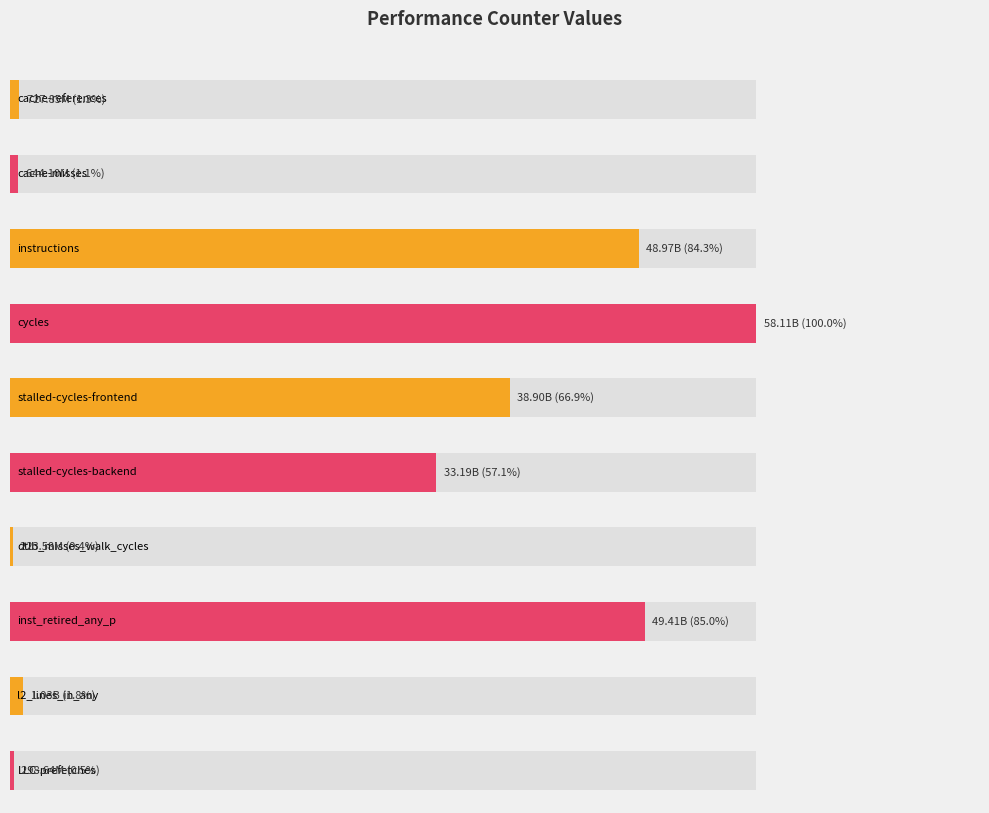

Reading left to right, list all the values displayed in this chart.

cache-references=727852938	cache-misses=644096699	instructions=48974026707	cycles=58105345414	stalled-cycles-frontend=38899135507	stalled-cycles-backend=33191498686	dtlb_misses_walk_cycles=223575324	inst_retired_any_p=49412454051	l2_lines_in_any=1030717020	LLC-prefetches=298644722